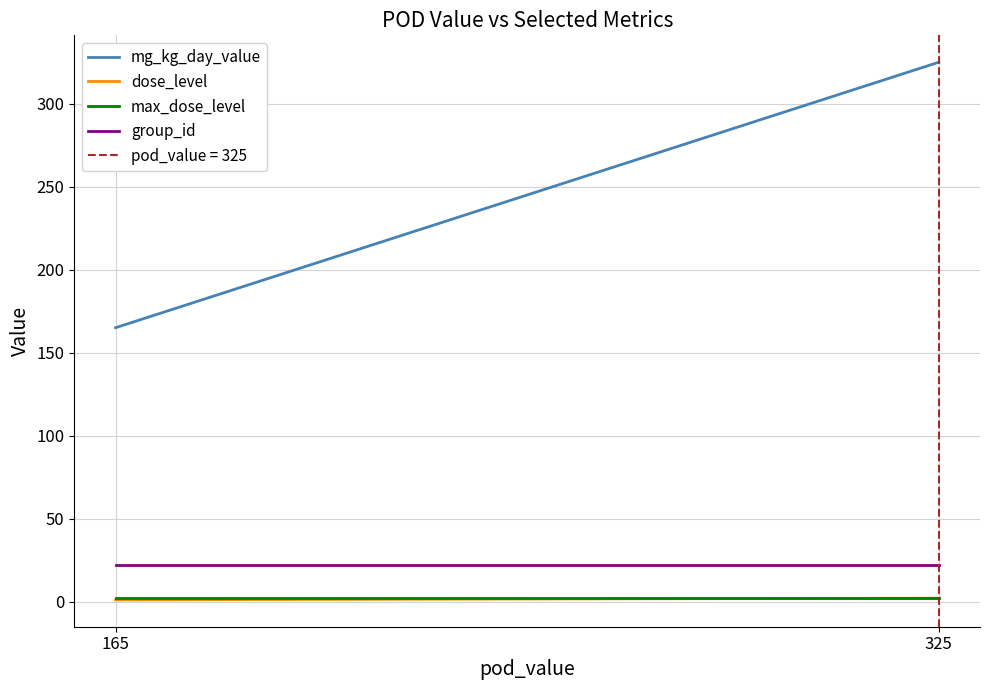

Reading right to left, extract all data points from this chart.

mg_kg_day_value: 325	165
dose_level: 2	1
max_dose_level: 2	2
group_id: 22	22